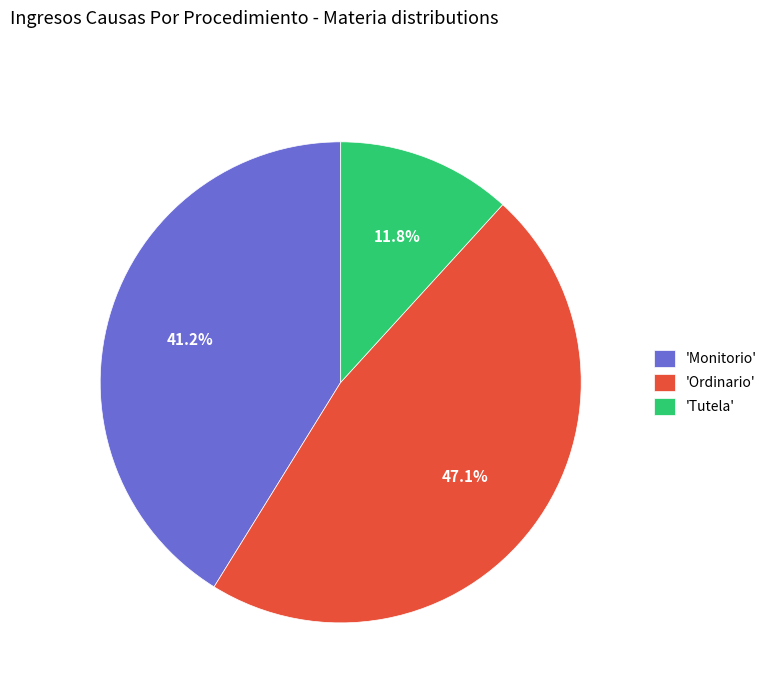

Does 'Tutela' represent more than half of the total?

No